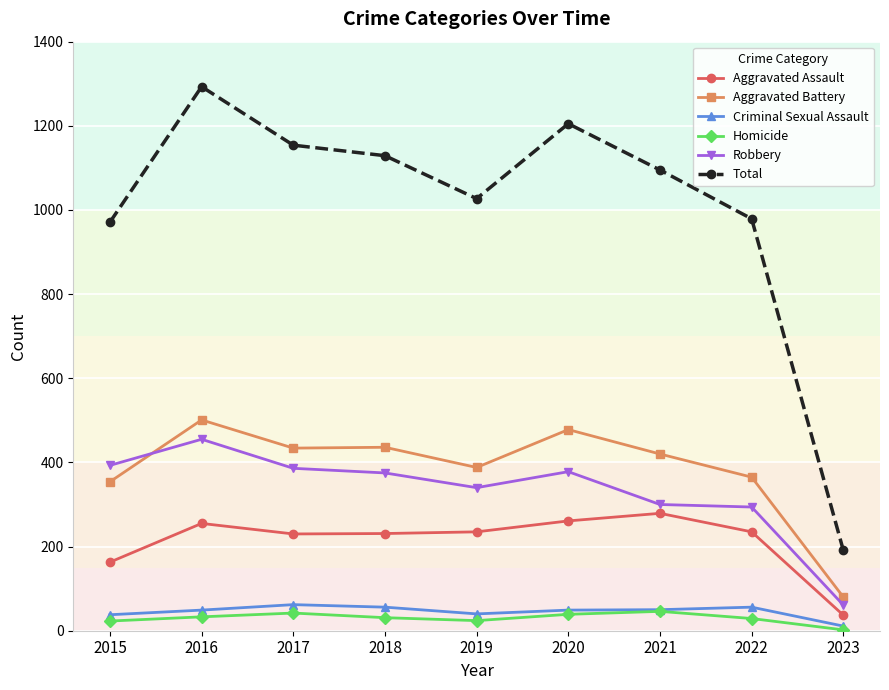

Which series has the largest total across all categories?

Total